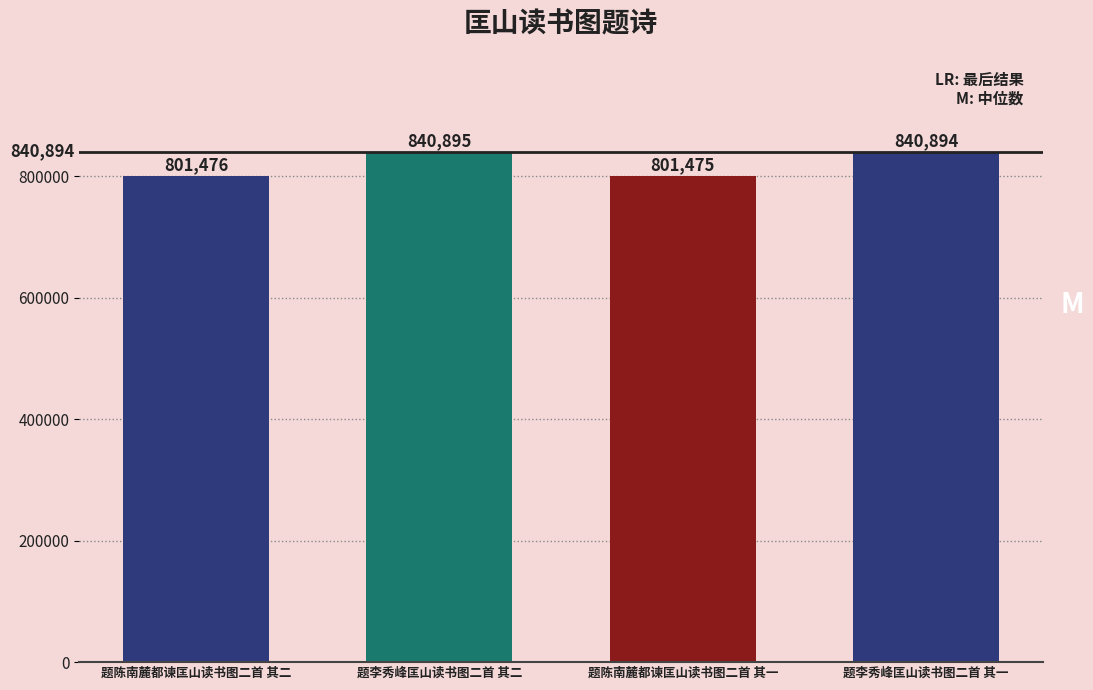

The value at 题李秀峰匡山读书图二首 其二 is 518892. True or false?

False